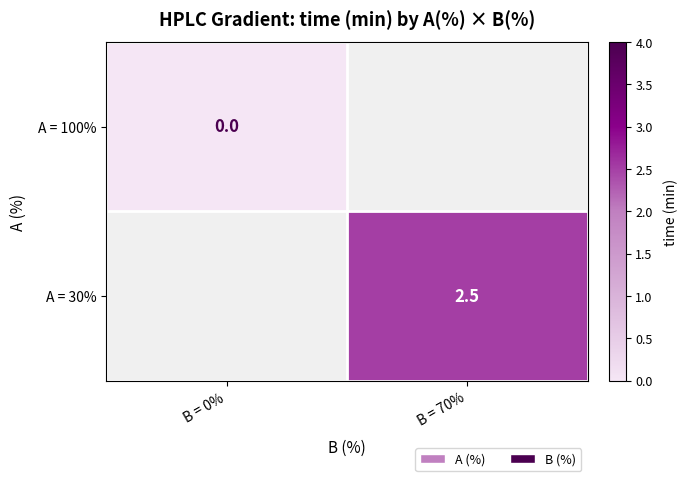

At how many categories does at least one series exceed 1?

1